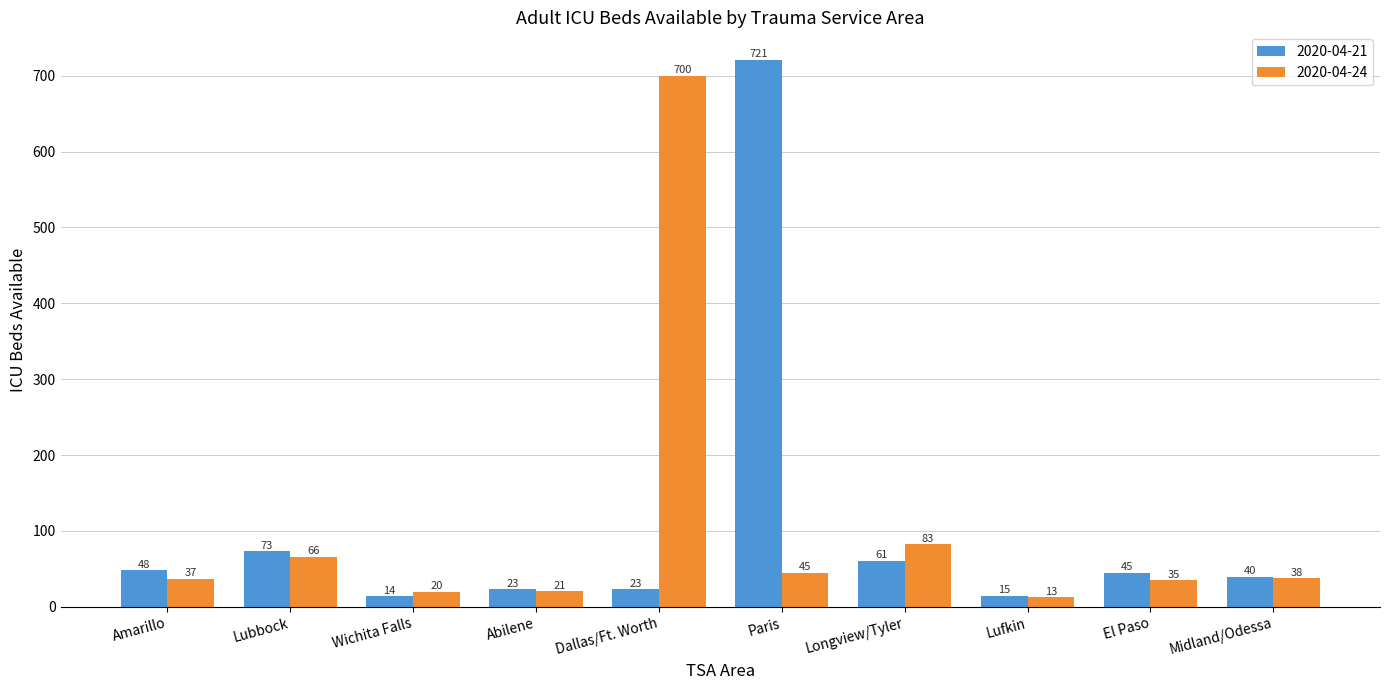

At which category does the chart reach its peak across all series?

Paris